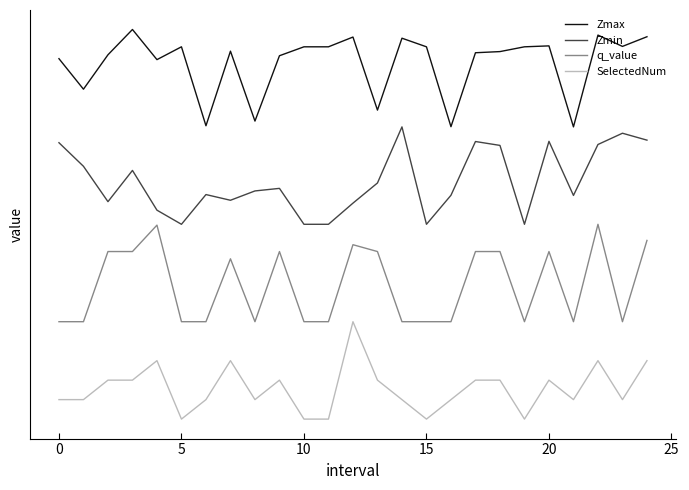

Is this an area chart (filled region under the line)?

No